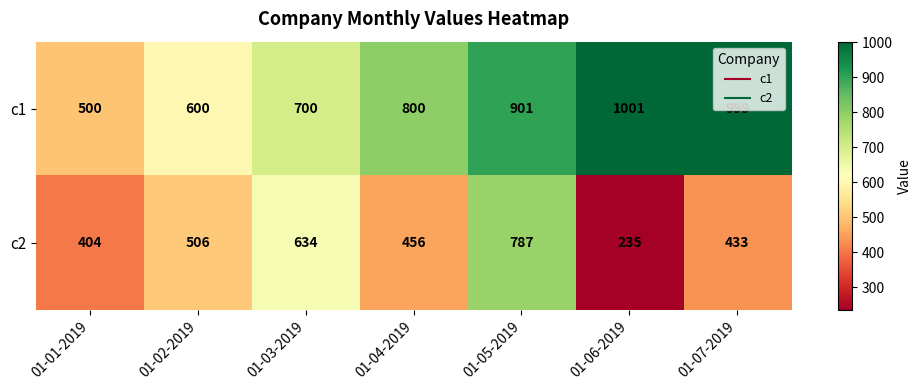

What is the total value across all series at 01-01-2019?

904